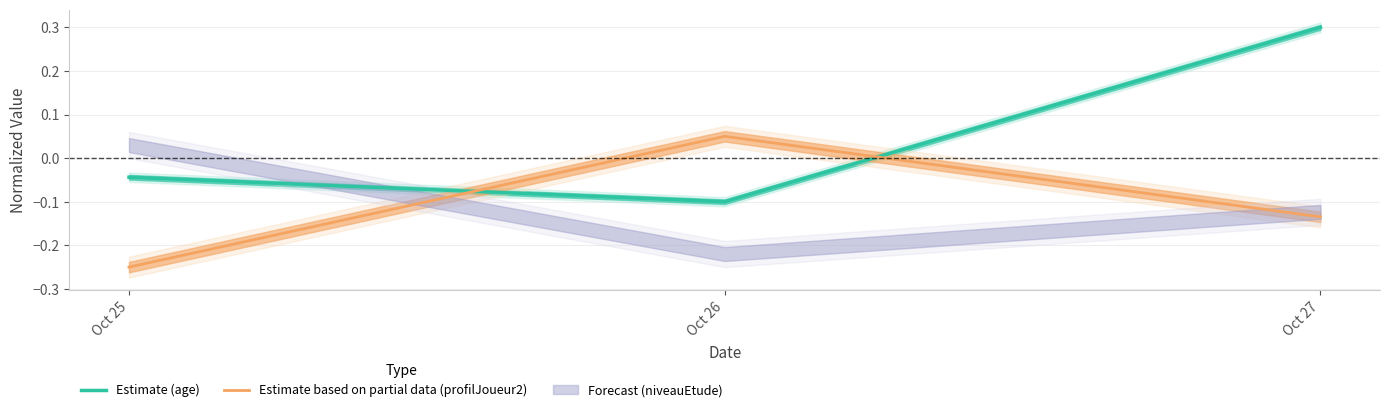

True or false: Estimate based on partial data (profilJoueur2) has a value of 0.0 at Oct 26.

True